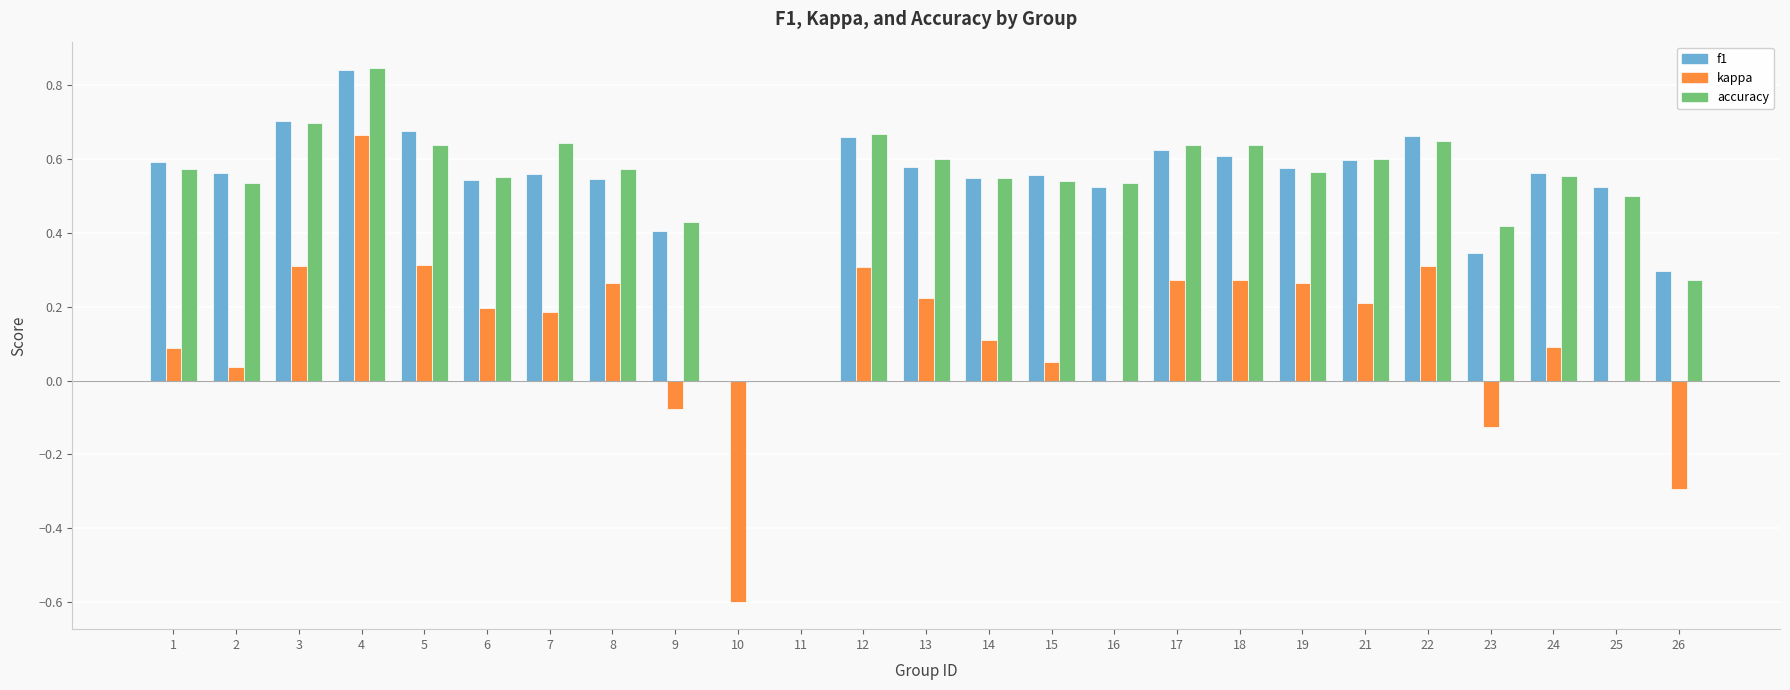

How many groups of bars are there?

25